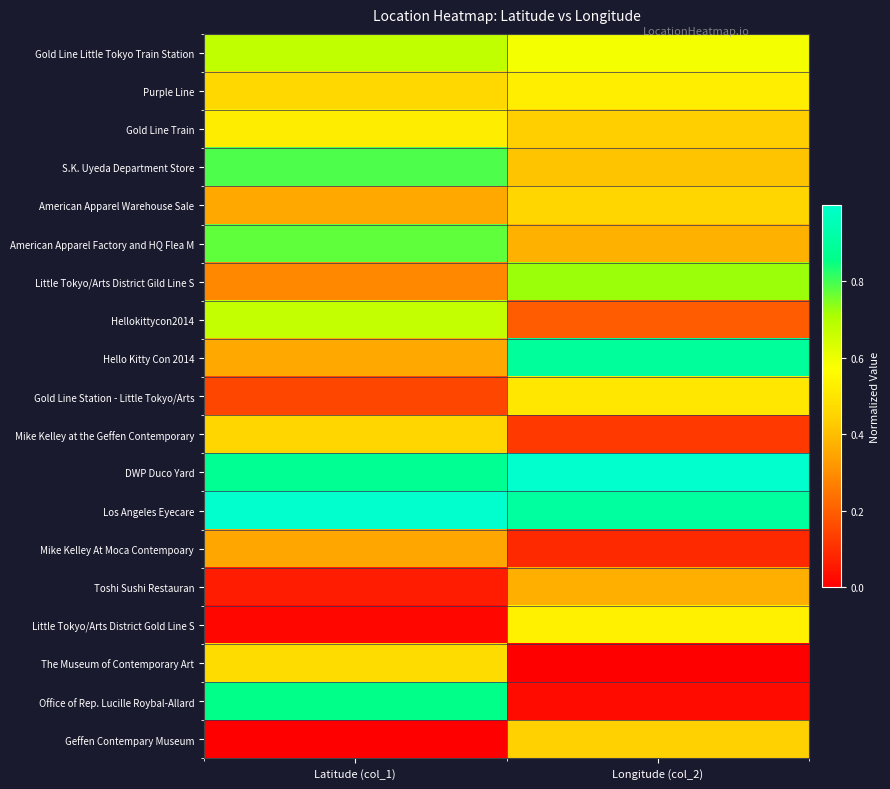

What is the maximum value shown in the chart?

1.0